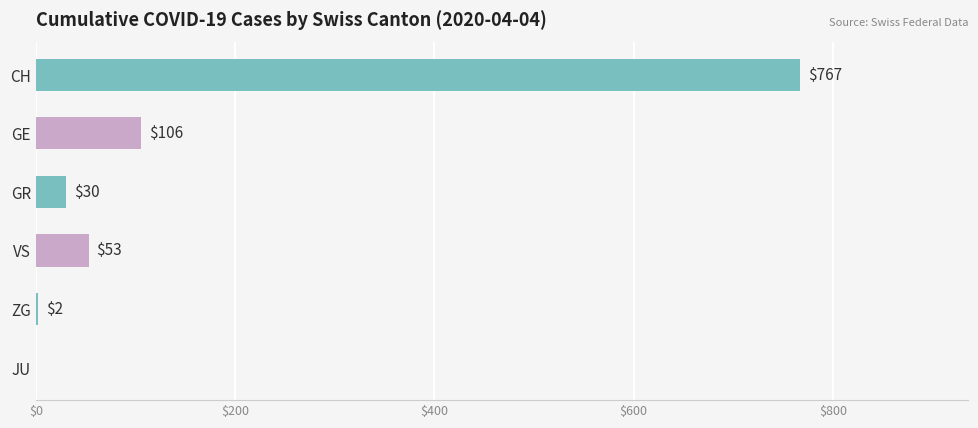

Read the value at VS, to the nearest 100.

100